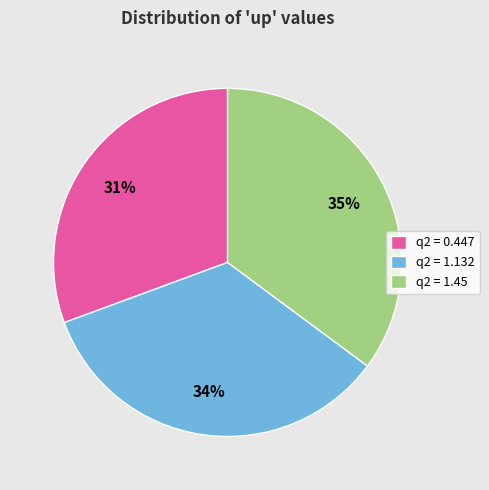

Which has a higher value, q2 = 1.45 or q2 = 1.132?

q2 = 1.45